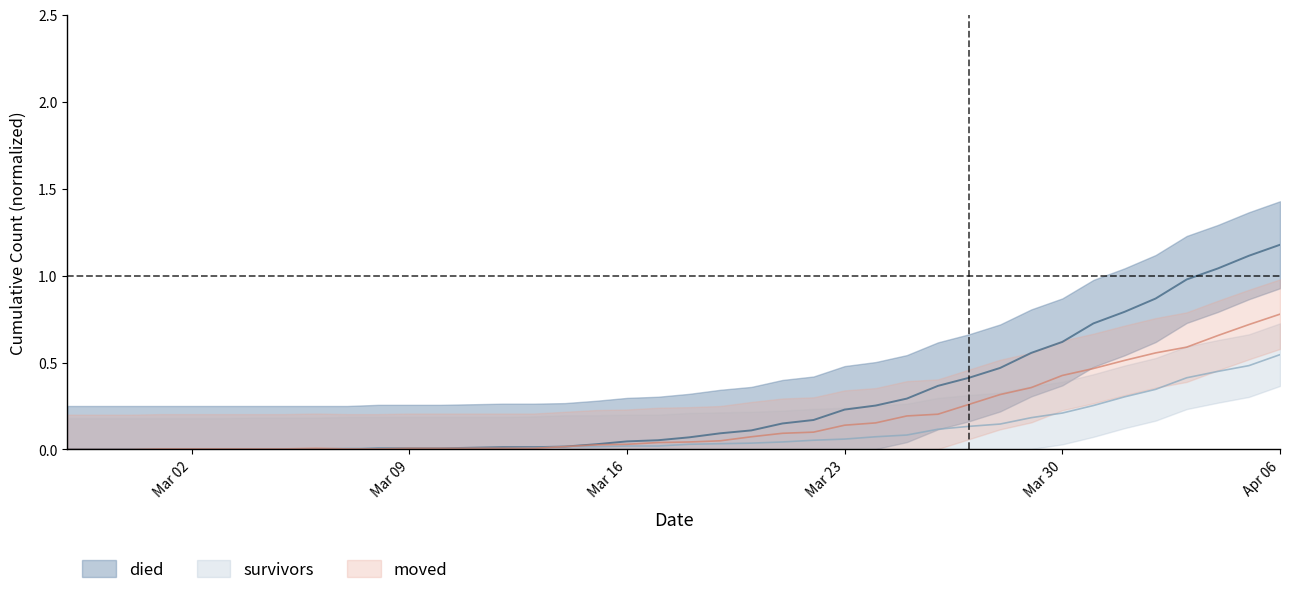

How many categories are shown in the chart?

40